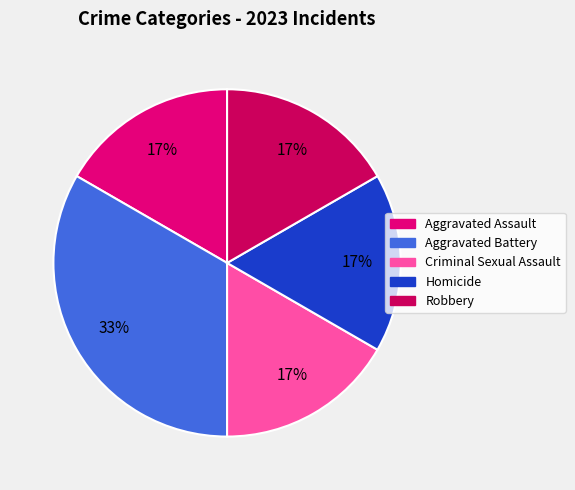

Which has a higher value, Criminal Sexual Assault or Aggravated Battery?

Aggravated Battery